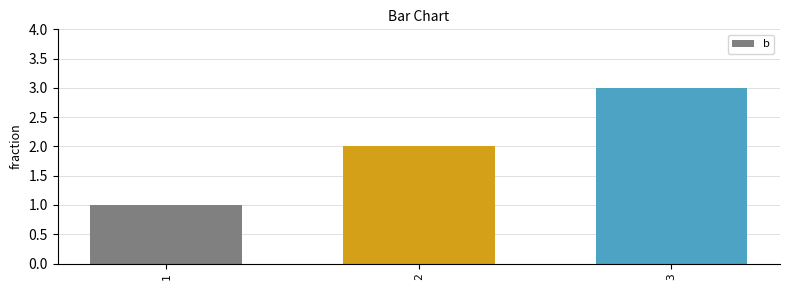

List the labels in order of value, largest first.

3, 2, 1